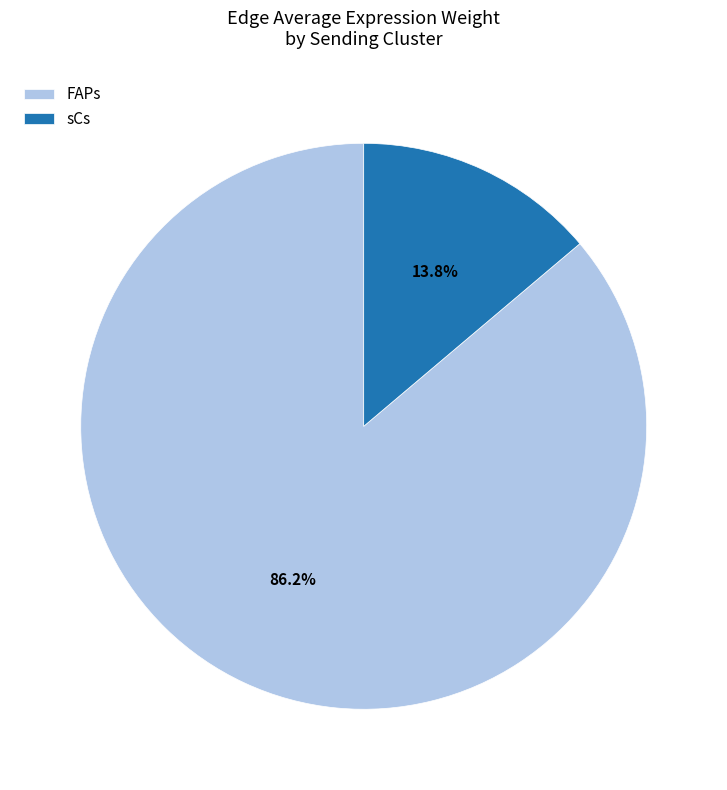

Count the number of slices in the pie.

2